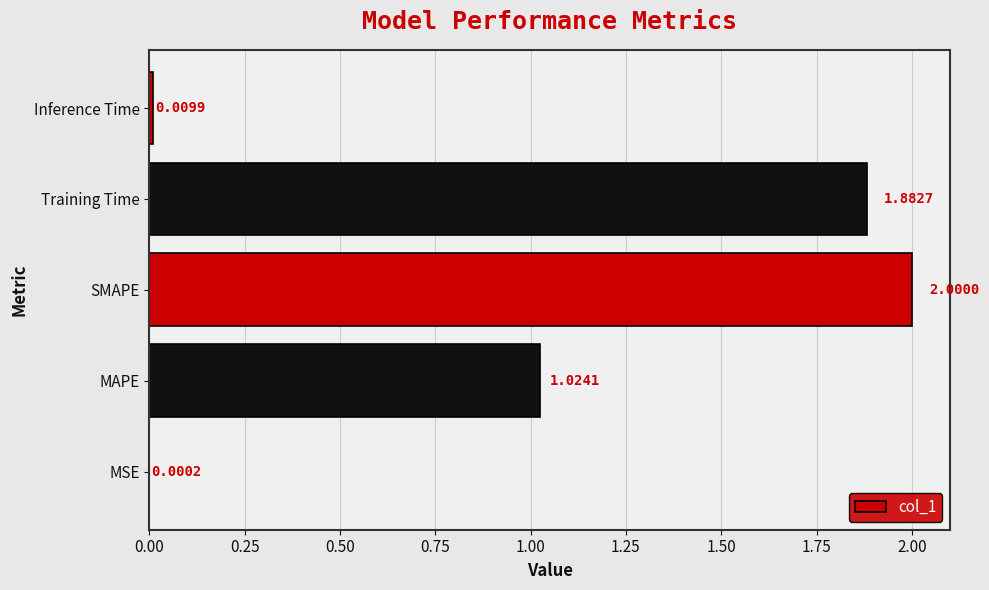

How many categories are shown in the chart?

5